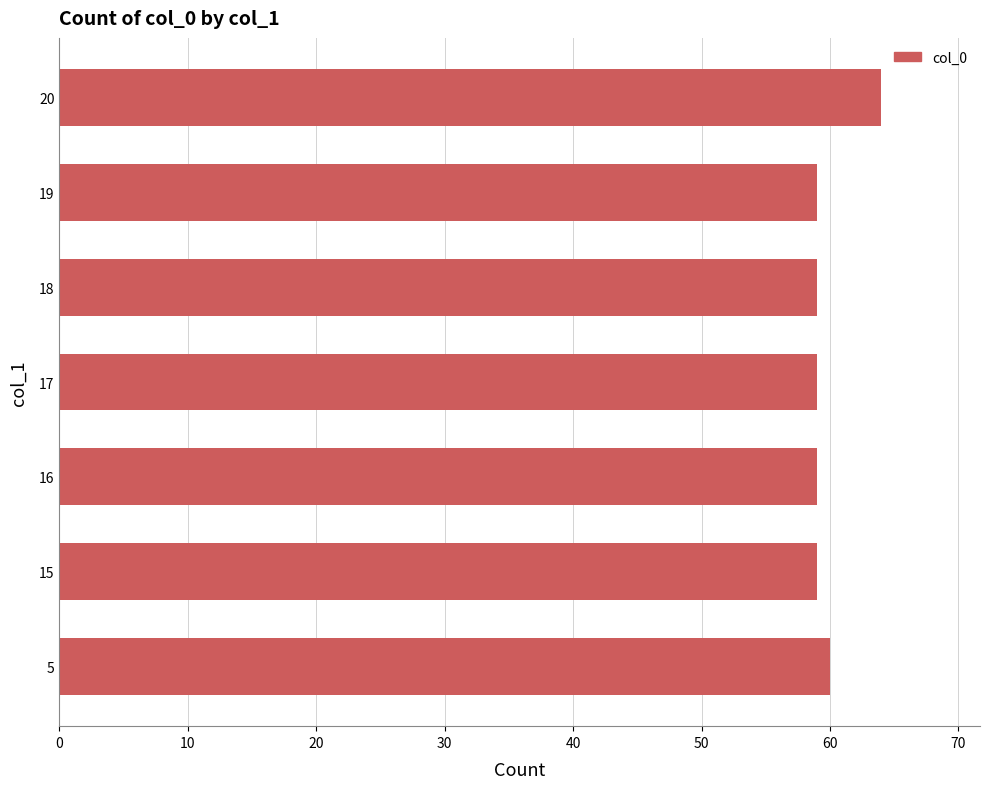

Does the chart contain stacked bars?

No